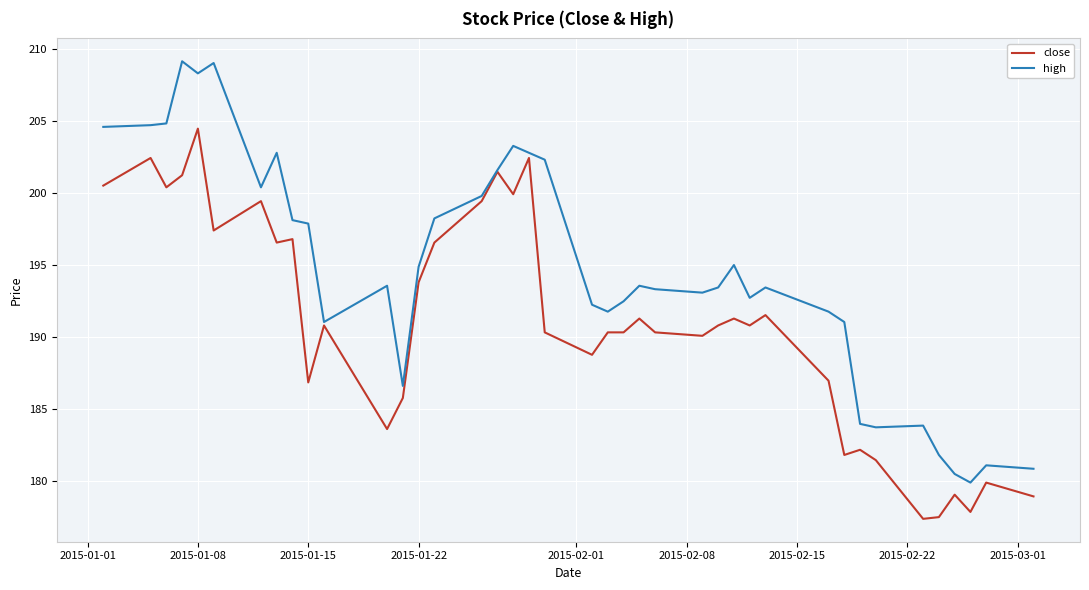

True or false: high has more than 2 interior local peaks.

True